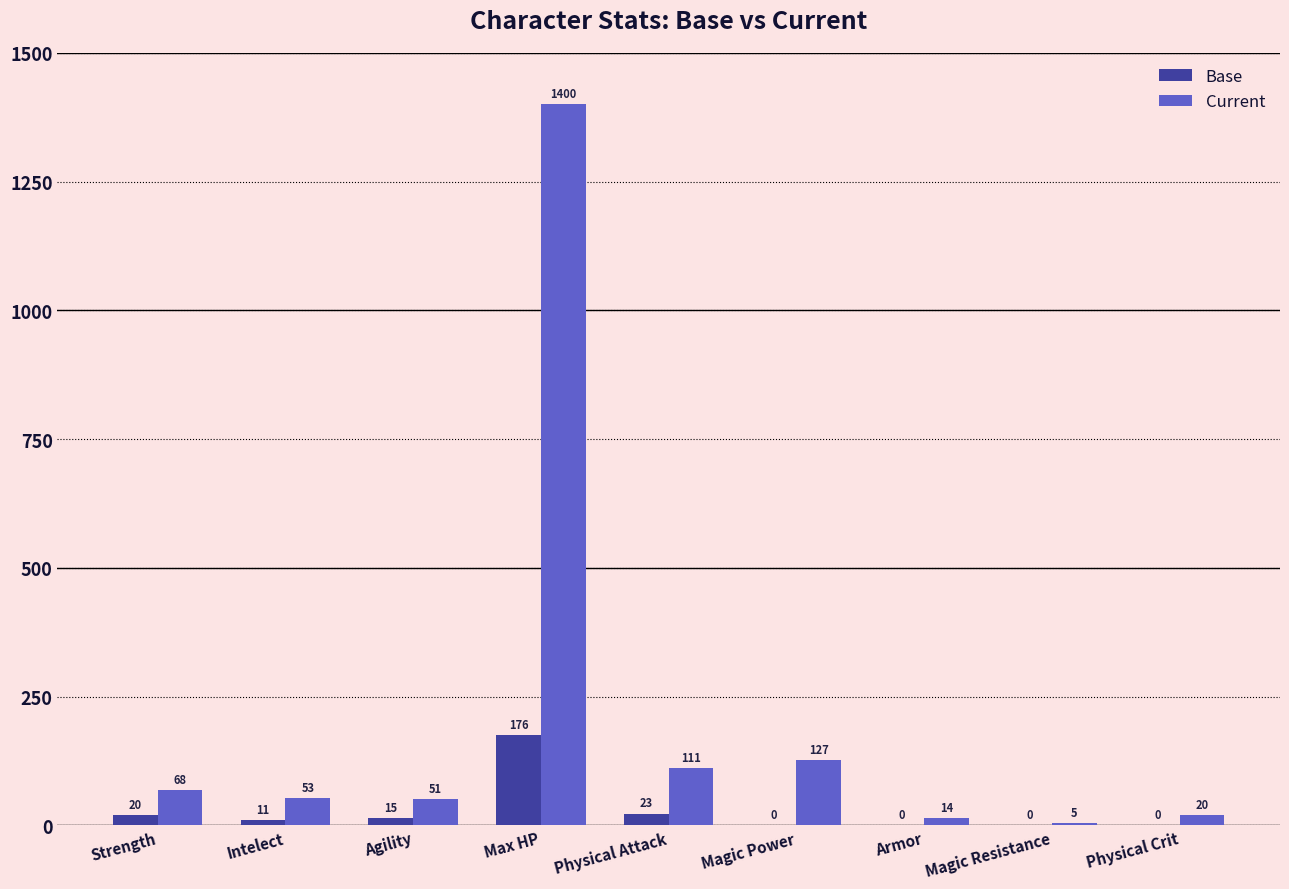

Is it true that Base equals 20 at Strength?

True